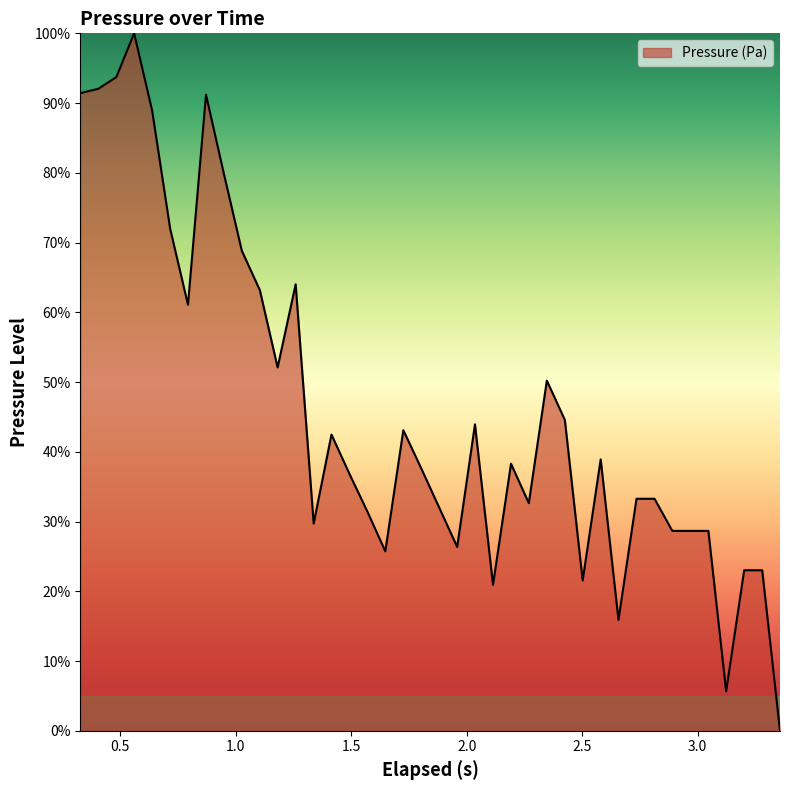

What is the maximum value shown in the chart?

100.0